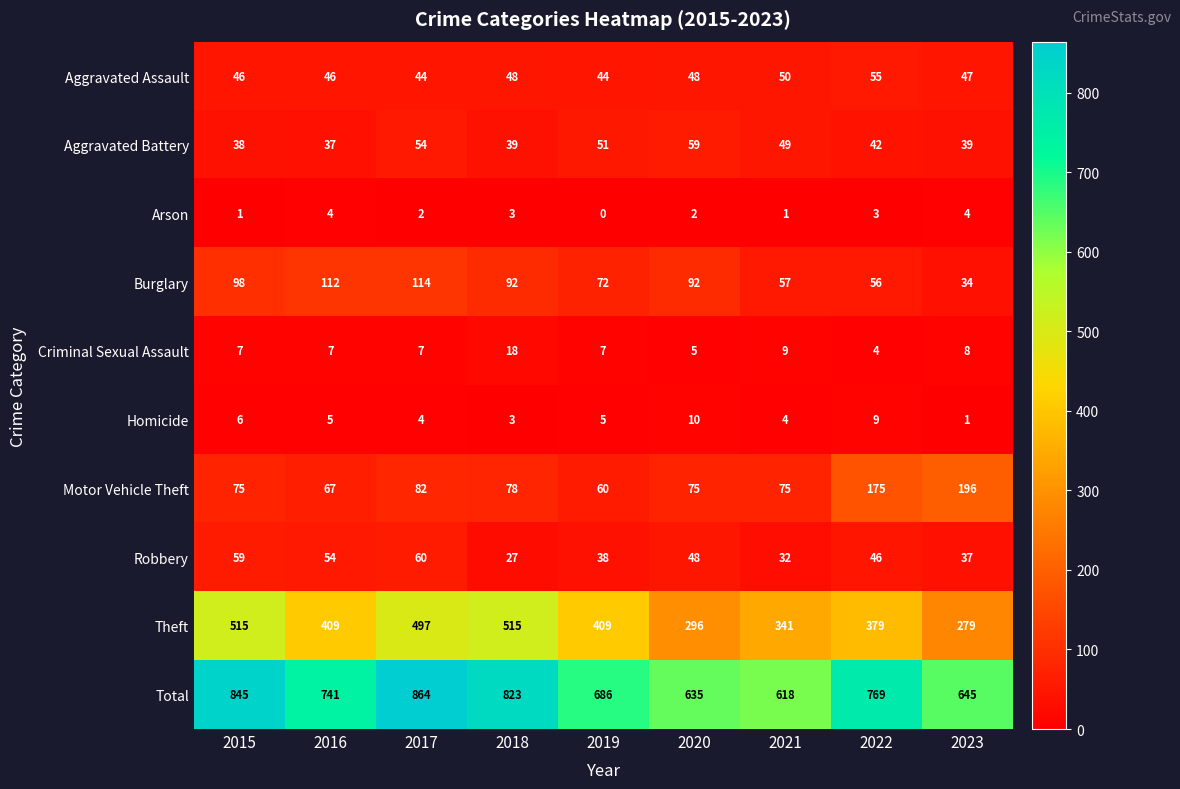

What is the total value across all series at 2021?

1236